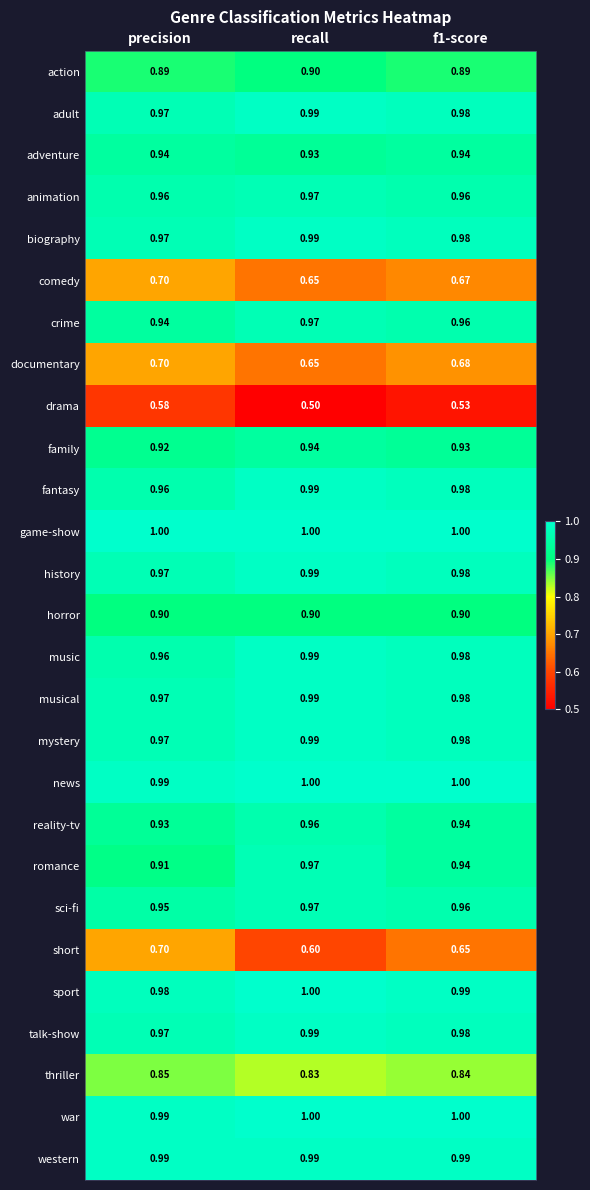

Count the number of data series in this chart.

27